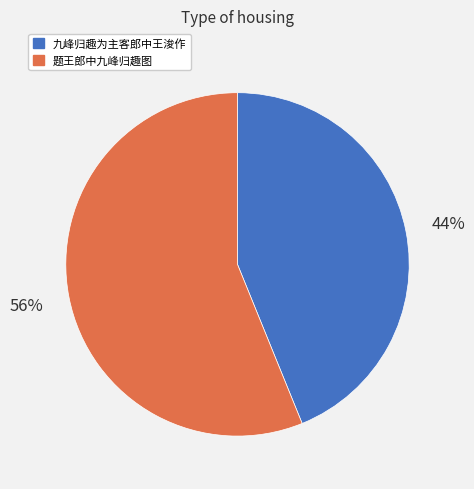

Is there any slice that represents more than half of the pie?

Yes